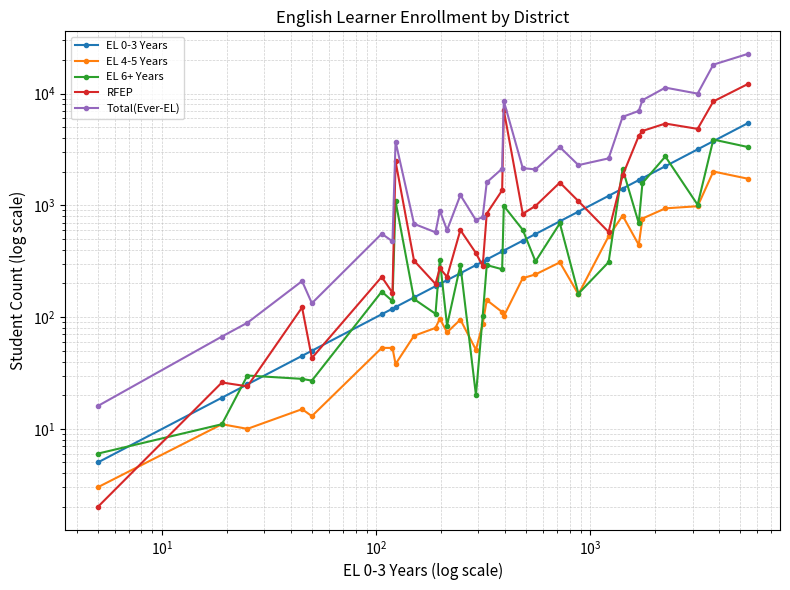

In Total(Ever-EL), how many points are lower than both neighbors (excluding endpoints)?

8